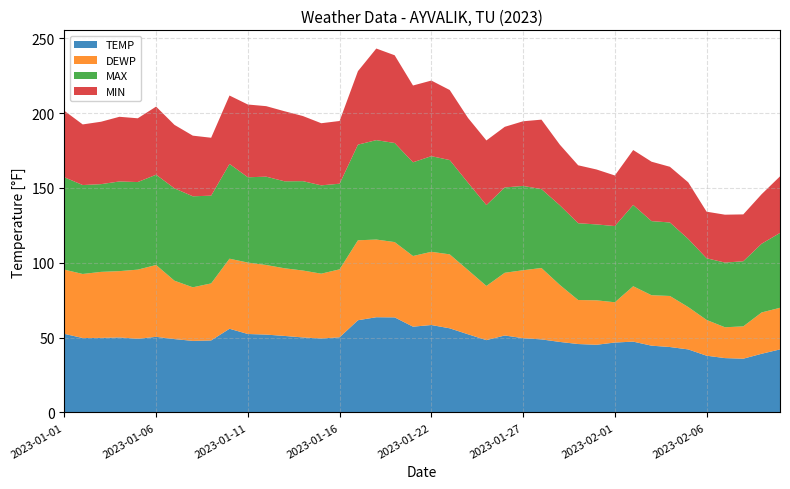

Reading right to left, extract all data points from this chart.

TEMP: 42.1	39.2	35.9	36.3	37.9	42.1	43.7	44.6	47.3	46.7	45.2	45.7	47.1	48.8	49.6	51.4	48.3	52.2	56.2	58.4	57.3	63.5	63.6	61.6	50.2	49.4	50.1	51.1	52.0	52.4	55.9	48.1	47.8	49.0	50.5	49.2	50.1	49.8	49.7	52.5
DEWP: 27.8	27.6	21.6	20.6	23.9	28.3	34.1	33.7	37.0	26.9	29.7	29.4	38.1	47.7	45.4	41.9	36.2	42.9	49.4	48.9	47.2	50.3	51.9	53.4	45.4	43.3	44.7	45.2	46.5	47.7	46.8	38.1	35.8	39.0	48.0	46.2	44.3	44.1	42.8	42.9
MAX: 50.0	45.9	43.5	43.2	41.2	45.5	49.1	49.5	54.3	50.9	50.7	51.3	53.2	52.7	56.3	57.0	54.0	58.3	63.0	63.9	62.6	66.2	66.4	63.9	57.2	59.0	59.7	58.1	59.0	57.0	63.3	58.6	60.8	61.7	60.3	58.5	59.9	58.6	59.4	61.7
MIN: 37.8	33.1	31.3	32.0	31.1	37.8	37.2	39.7	36.7	33.8	36.7	38.7	40.5	46.4	43.2	40.5	43.2	43.3	46.8	50.5	51.3	58.6	61.2	49.1	41.9	41.5	43.5	46.8	47.1	48.6	45.7	38.7	40.5	42.4	45.5	42.6	43.2	41.7	40.5	44.4